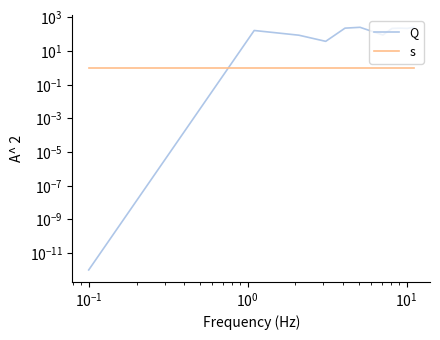

Rank the series by their maximum value, from highest to lowest.

Q, s